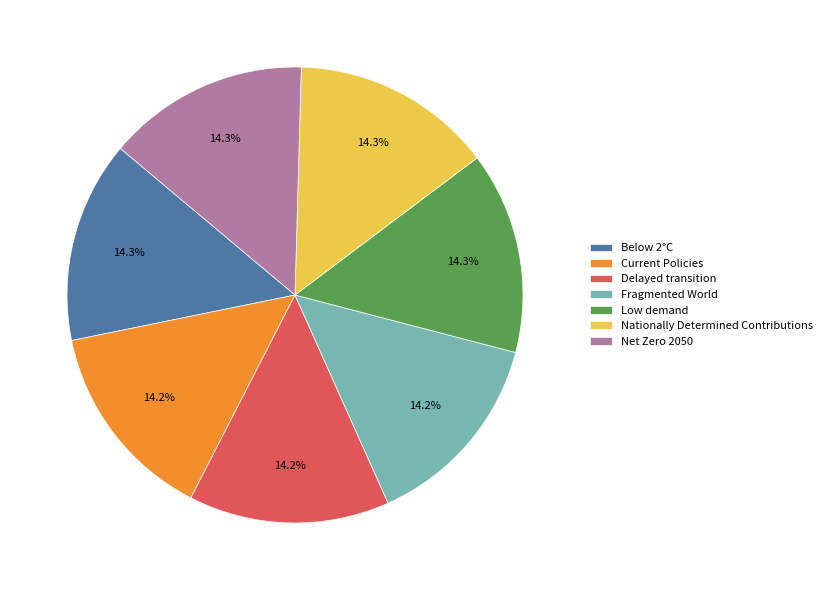

To the nearest percent, what is the combined percentage of Delayed transition and Below 2°C?

29%